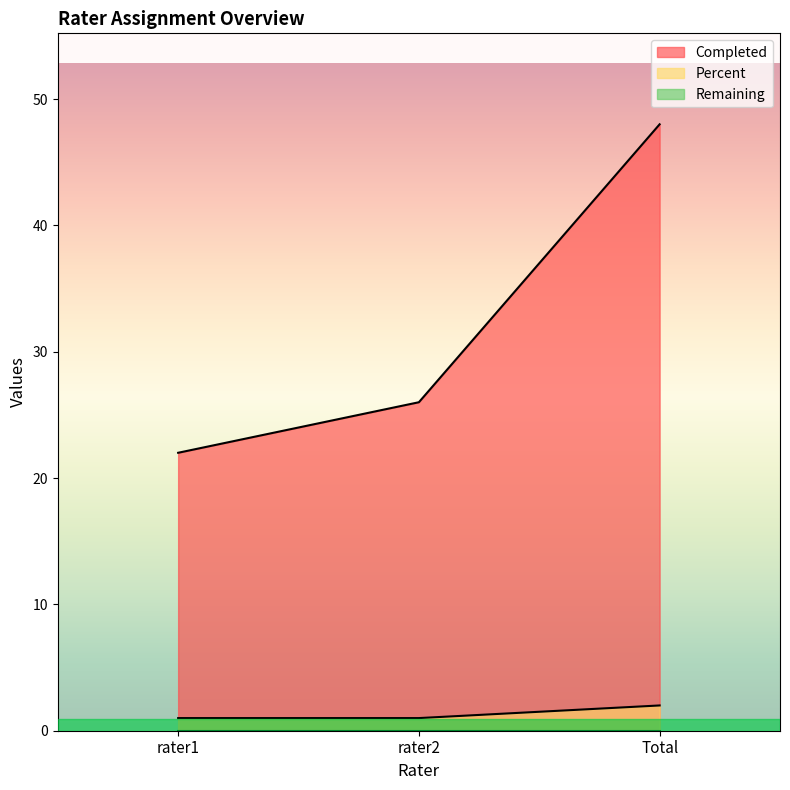

What is the value of the Completed point at the 1st from the left?

22